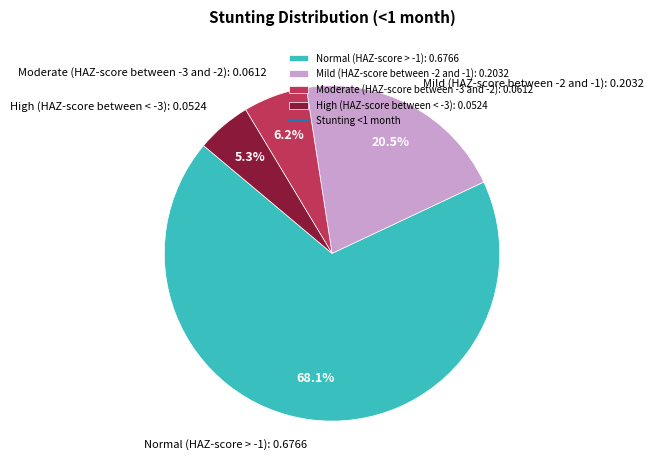

Is the sum of Mild (HAZ-score between -2 and -1): 0.2032 and Normal (HAZ-score > -1): 0.6766 greater than half?

Yes